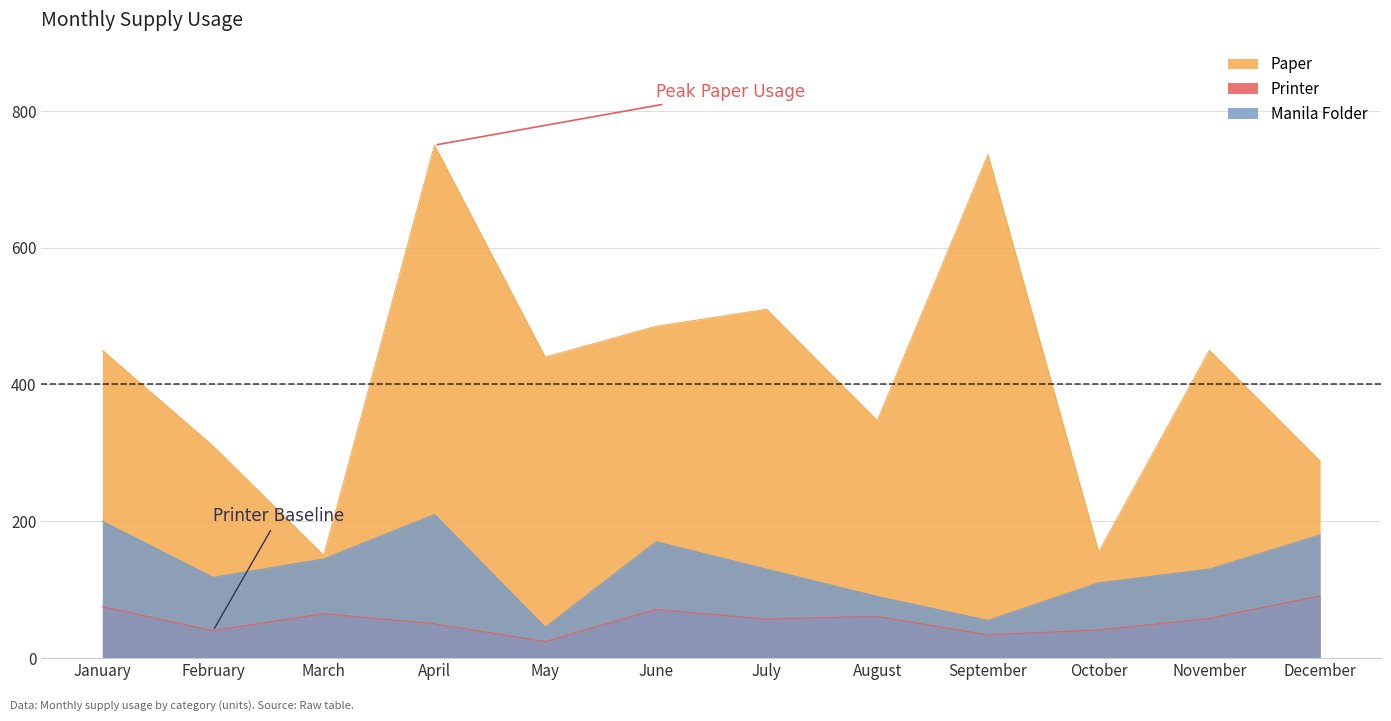

What is the spread (max minus min) of values at March?

85